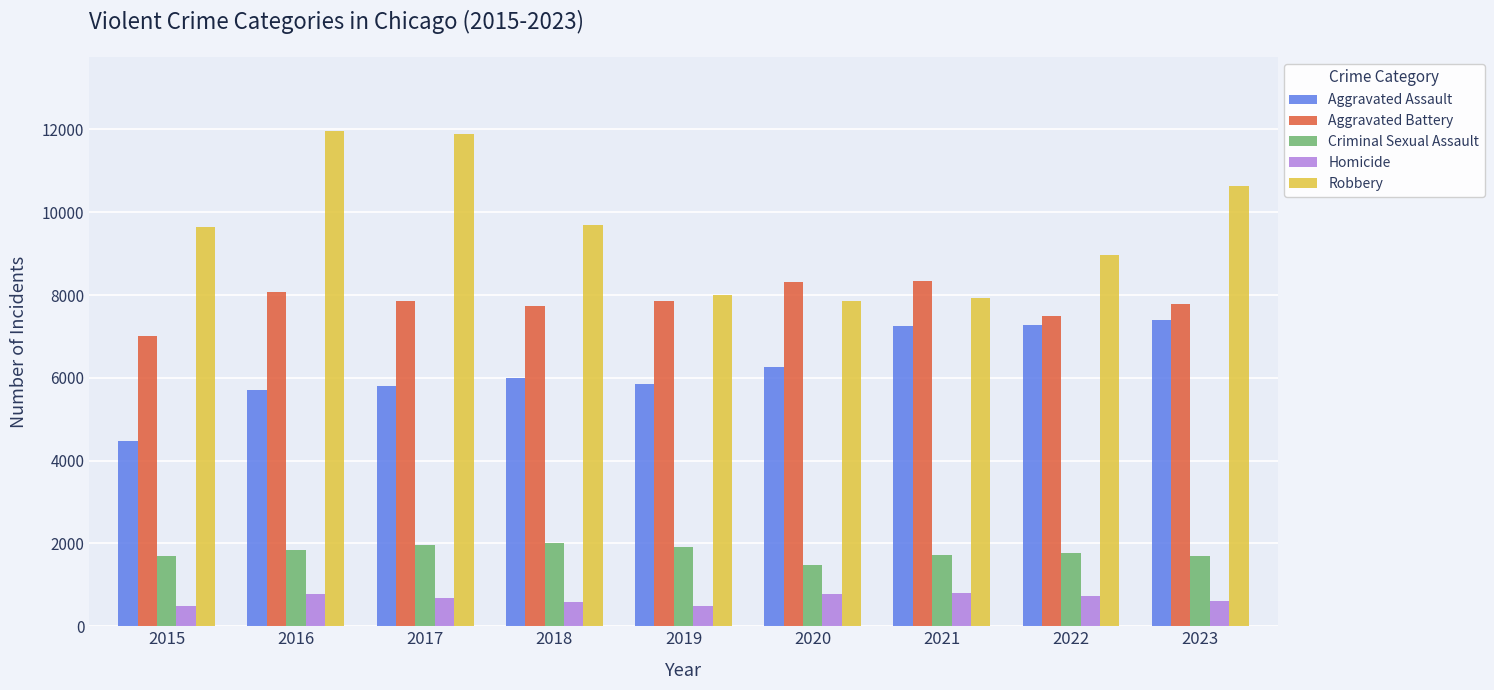

What is the difference between the Homicide values at 2019 and 2022?

221